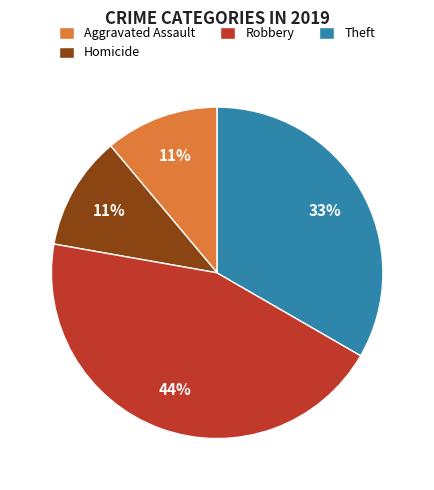

True or false: Homicide accounts for 1% of the total.

False